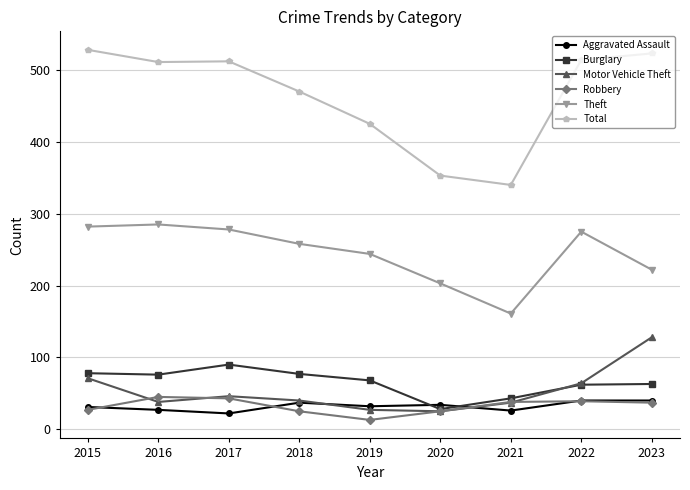

In Aggravated Assault, how many points are lower than both neighbors (excluding endpoints)?

3